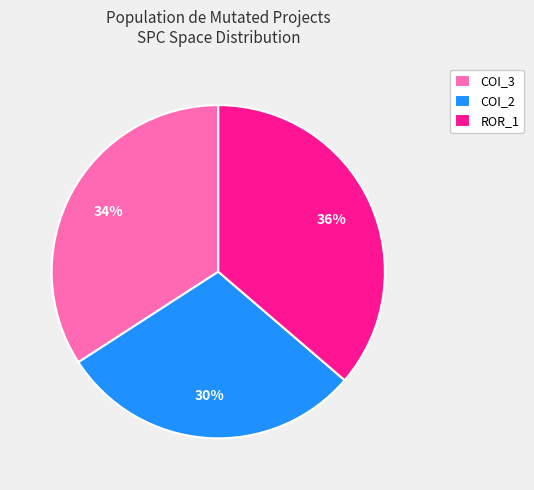

Rank the categories by value from highest to lowest.

ROR_1, COI_3, COI_2